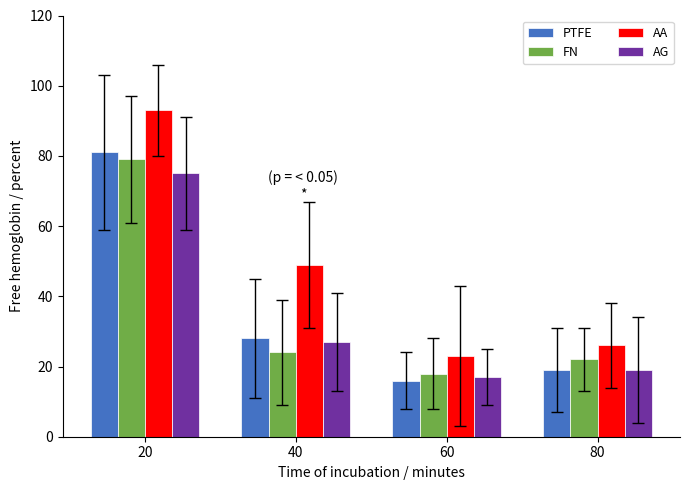

What is the difference between the highest and lowest values at 80?

7